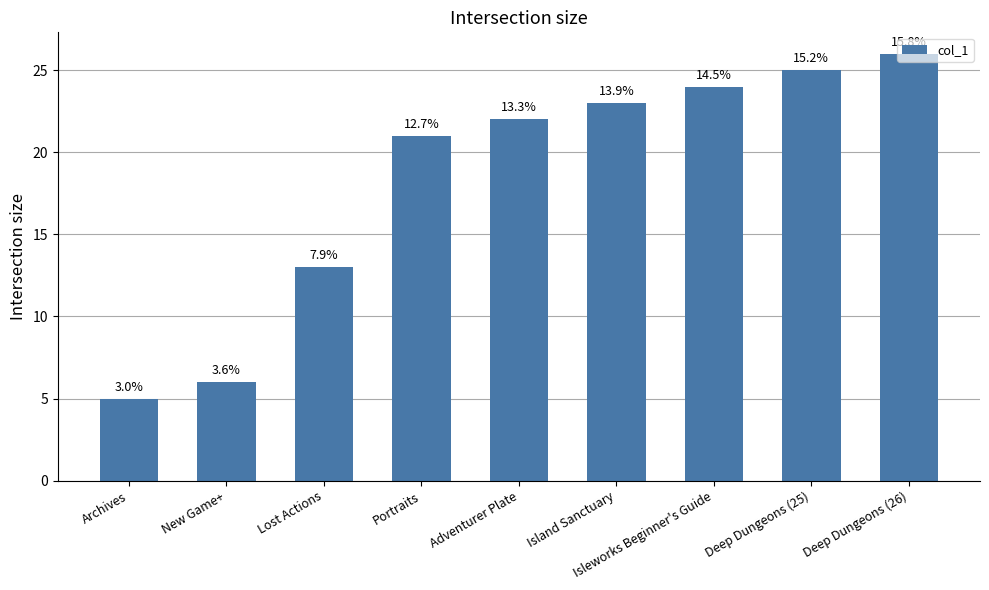

Where does the data first go above 22?

Island Sanctuary